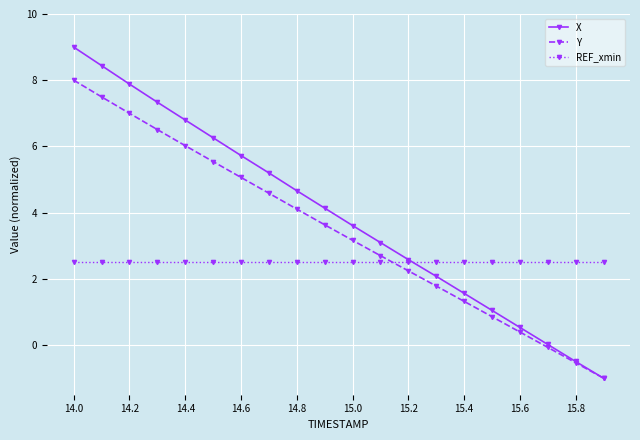

Rank the series by their average value, from highest to lowest.

X, Y, REF_xmin